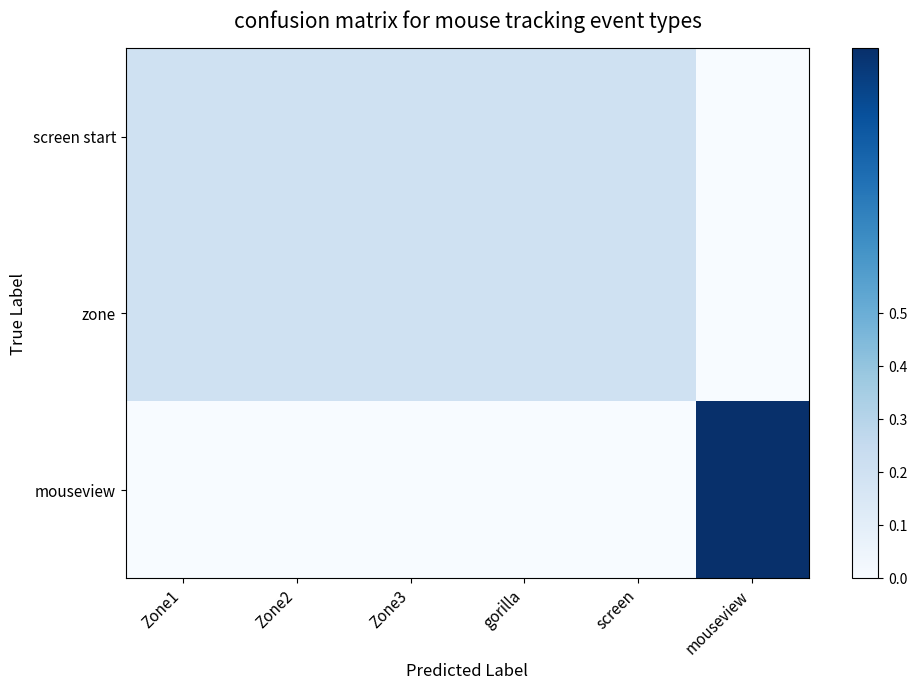

Reading left to right, list all the values displayed in this chart.

screen start: Zone1=0.2	Zone2=0.2	Zone3=0.2	gorilla=0.2	screen=0.2	mouseview=0.0
zone: Zone1=0.2	Zone2=0.2	Zone3=0.2	gorilla=0.2	screen=0.2	mouseview=0.0
mouseview: Zone1=0.0	Zone2=0.0	Zone3=0.0	gorilla=0.0	screen=0.0	mouseview=1.0